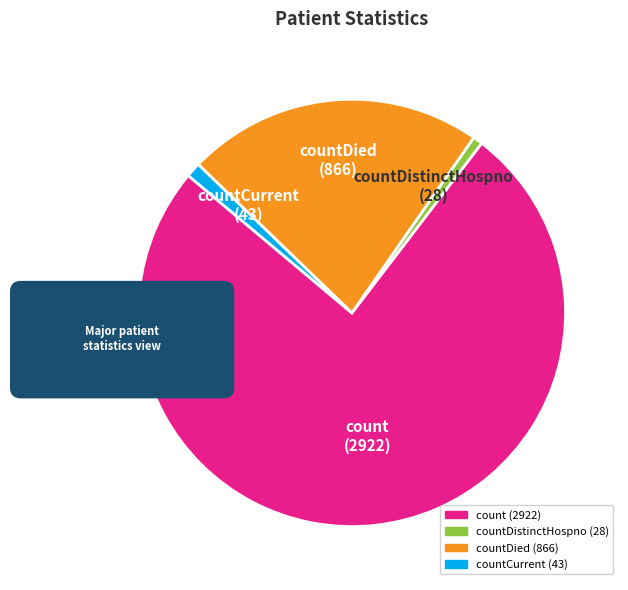

The countDied slice represents 15% of the pie. True or false?

False